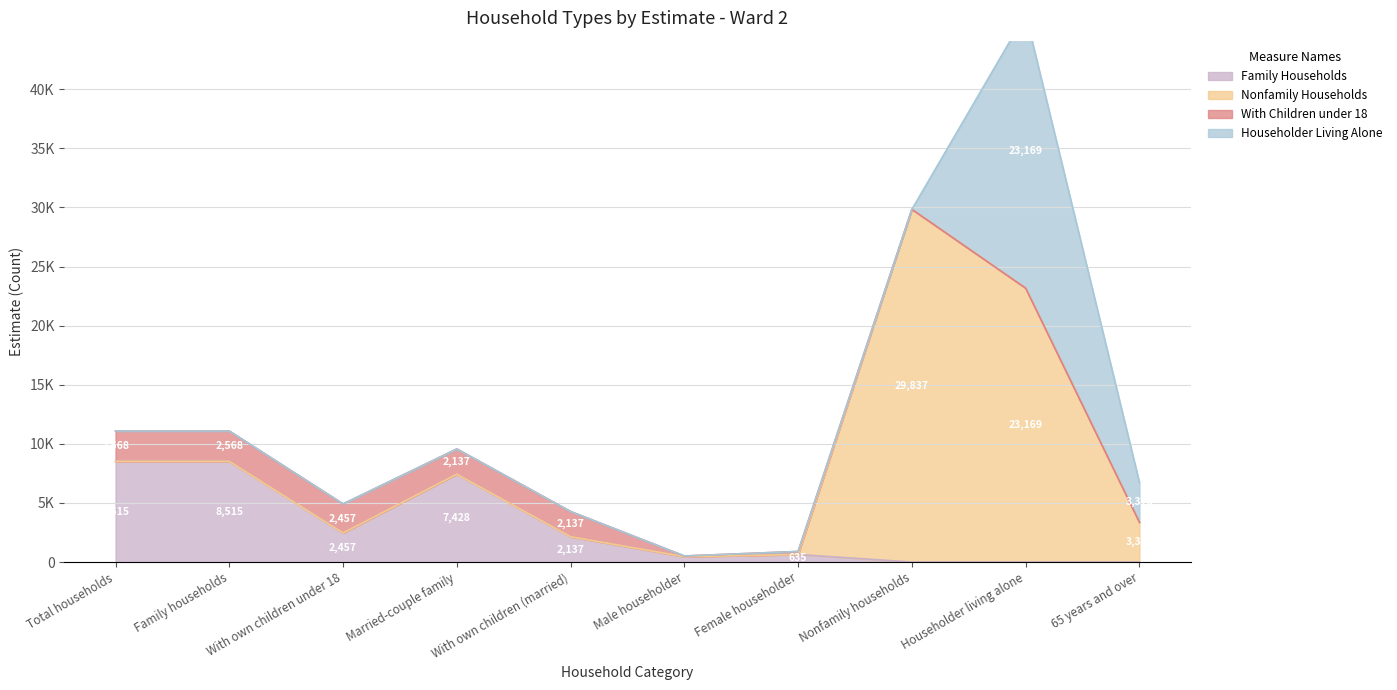

True or false: Estimate and Percent intersect in this chart.

False